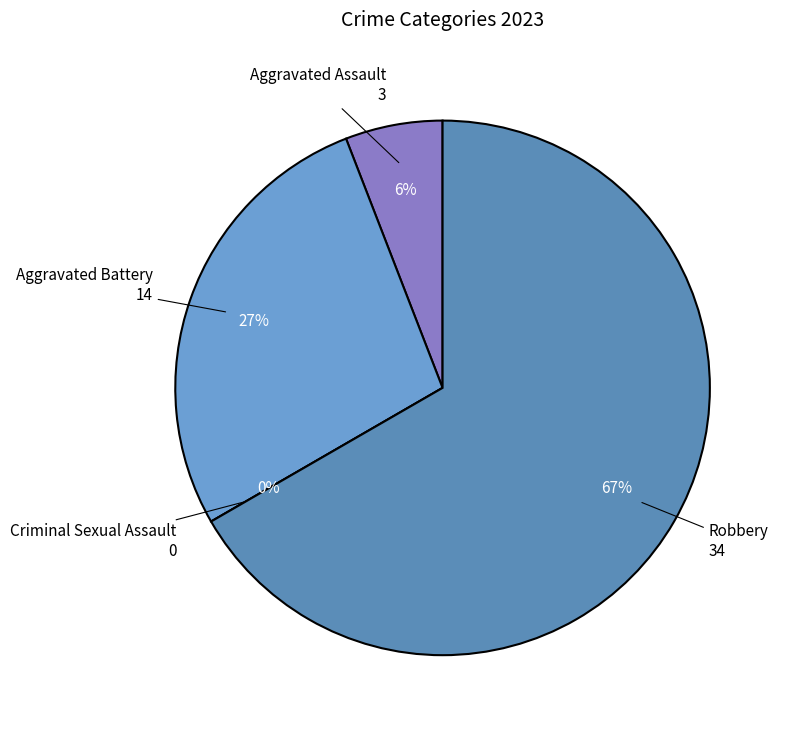

The Criminal Sexual Assault slice represents 5% of the pie. True or false?

False